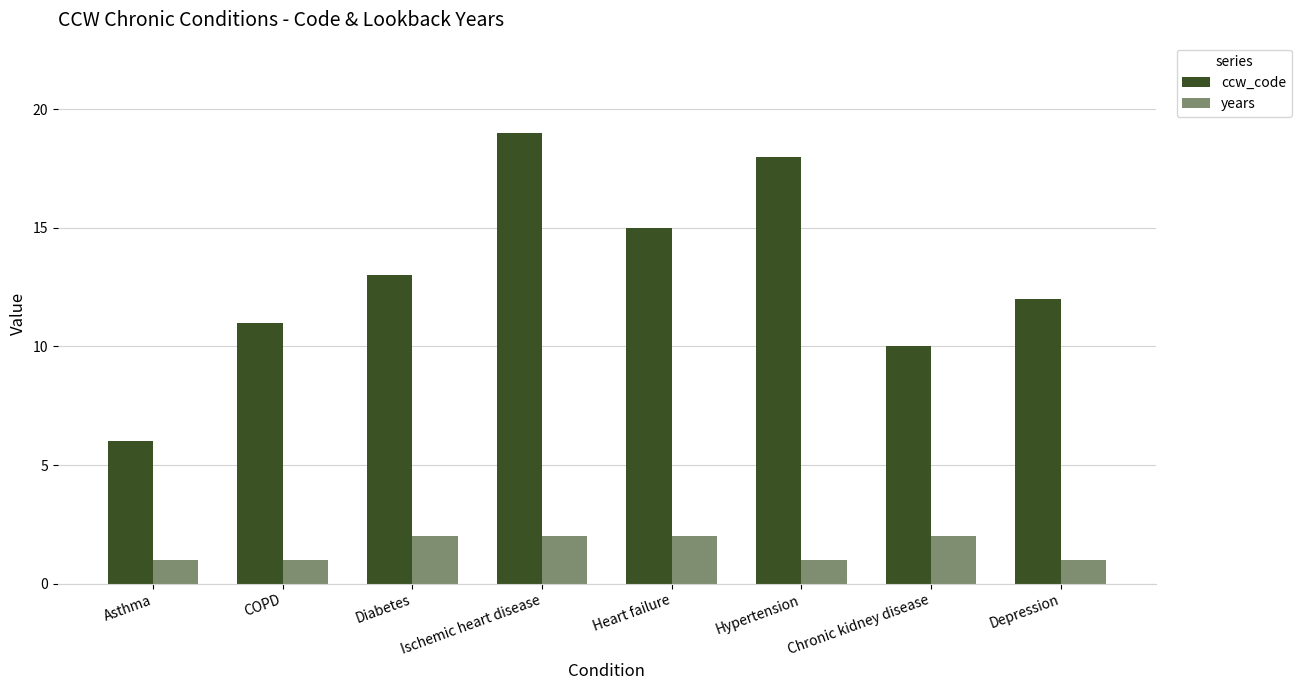

What is the smallest value displayed?

1